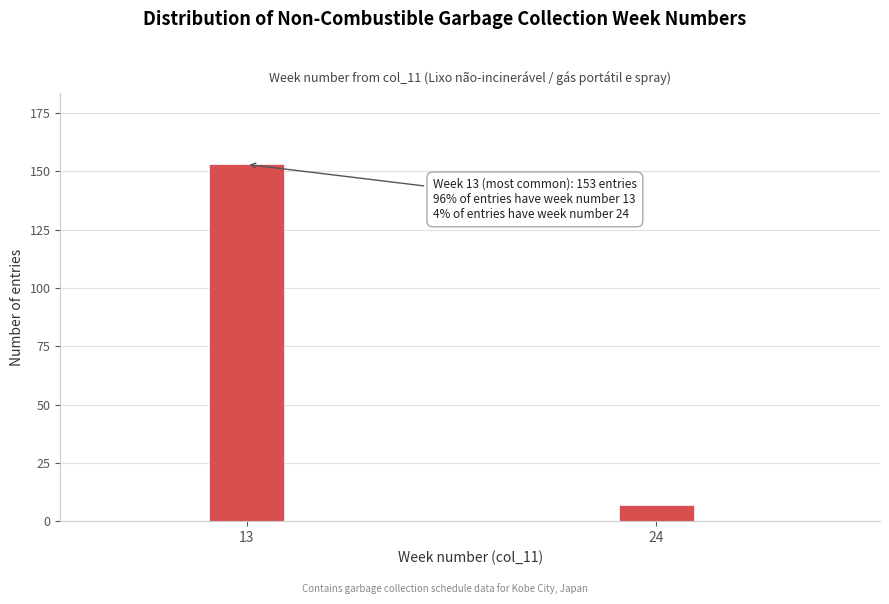

Reading left to right, list all the values displayed in this chart.

13=153	24=7